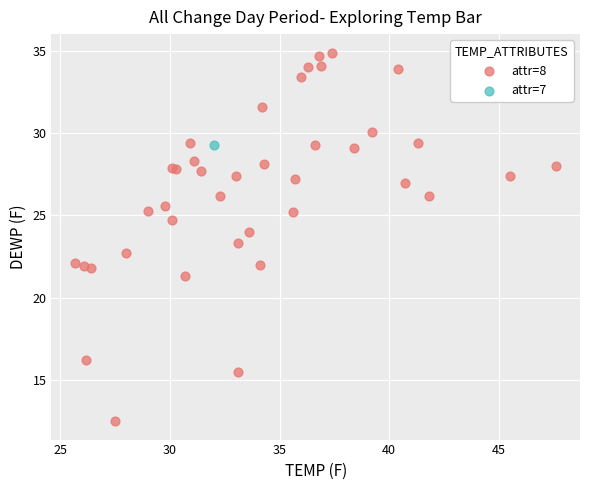

What are all the series names shown in the legend?

attr=8, attr=7